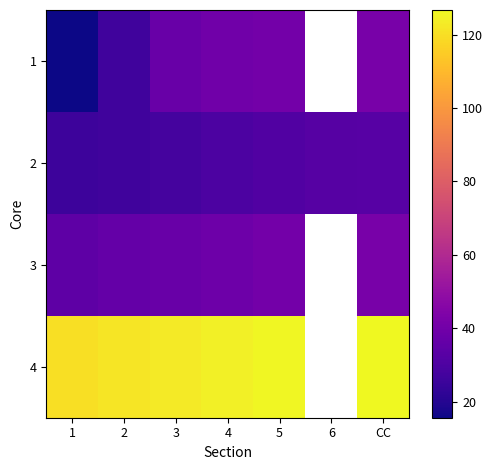

The 2 series shows 29.6 at 4. True or false?

True